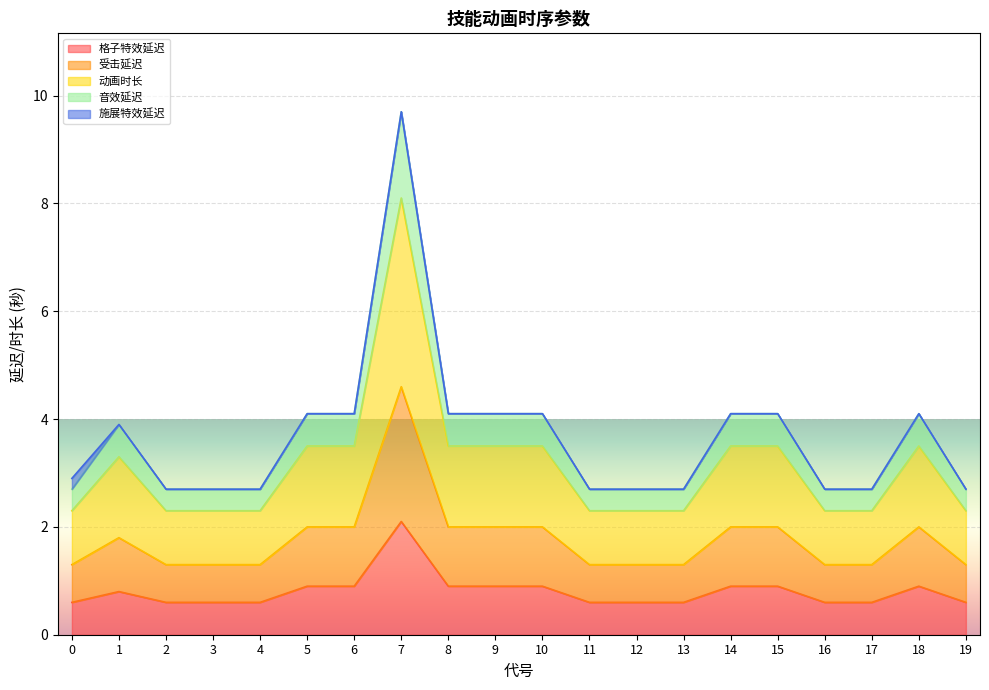

The value of 动画时长 at 8 is 1.7. True or false?

False